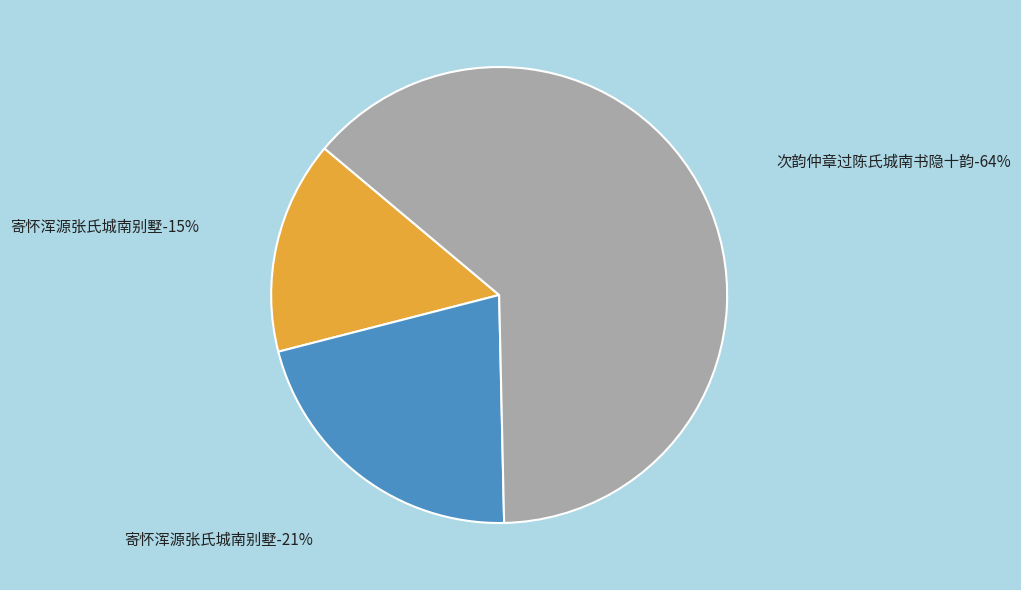

To the nearest percent, what portion does 寄怀浑源张氏城南别墅 (410849) represent?

21%